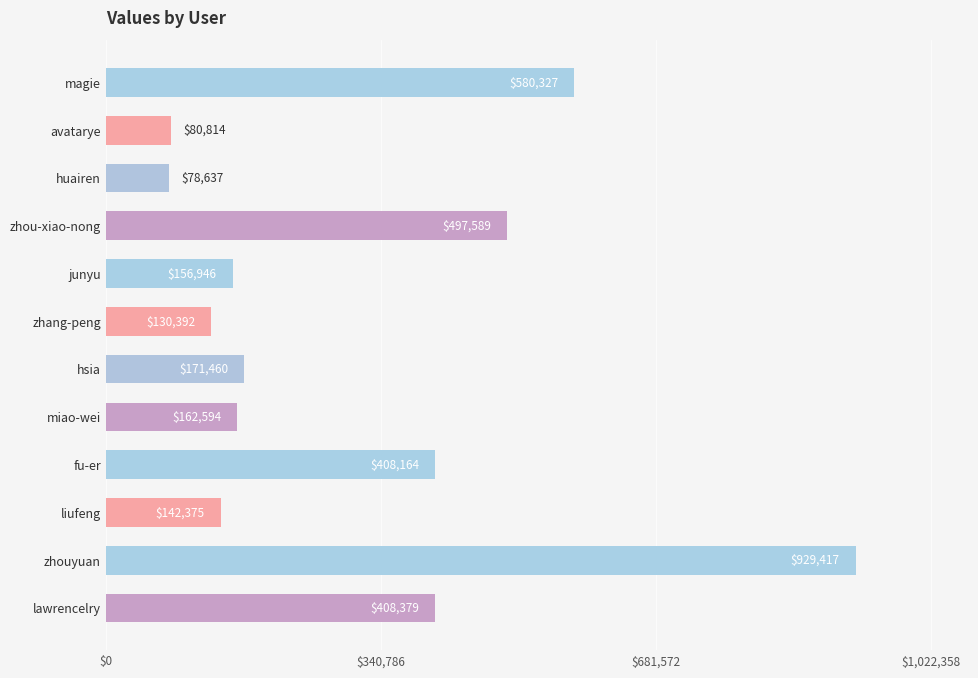

What position from the top is zhouyuan?

11